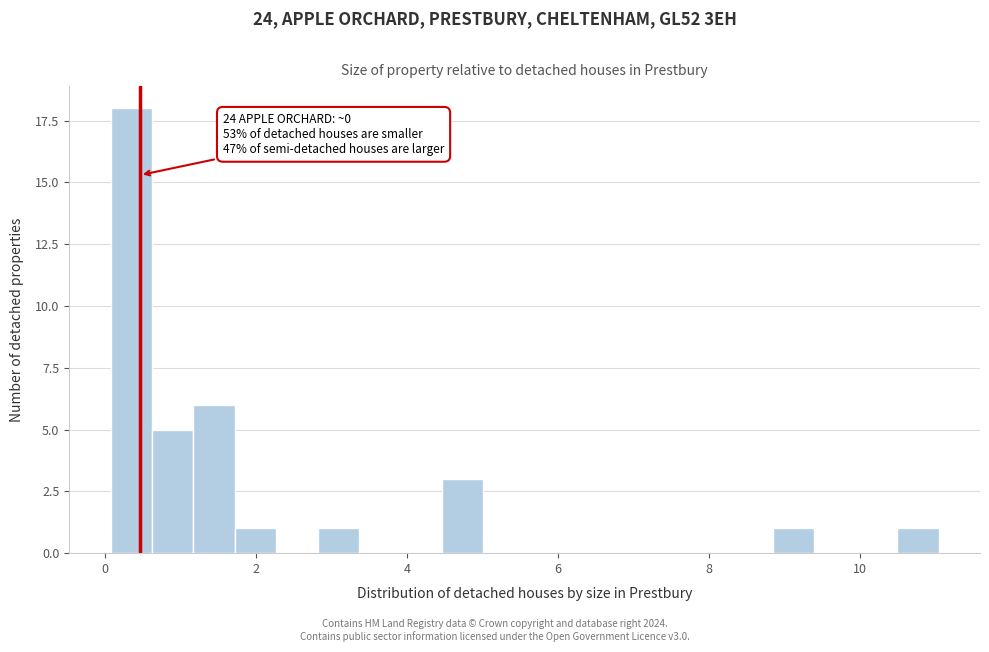

Read against the x-axis, roughly where is the centre of the tallest bar?

0.4